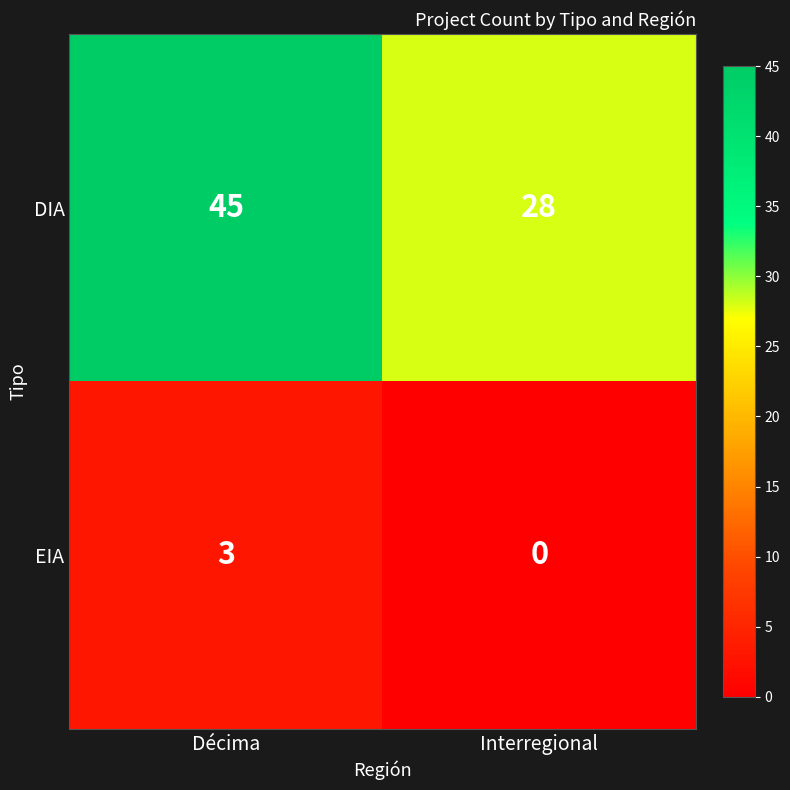

Which series has the largest range (max minus min)?

DIA